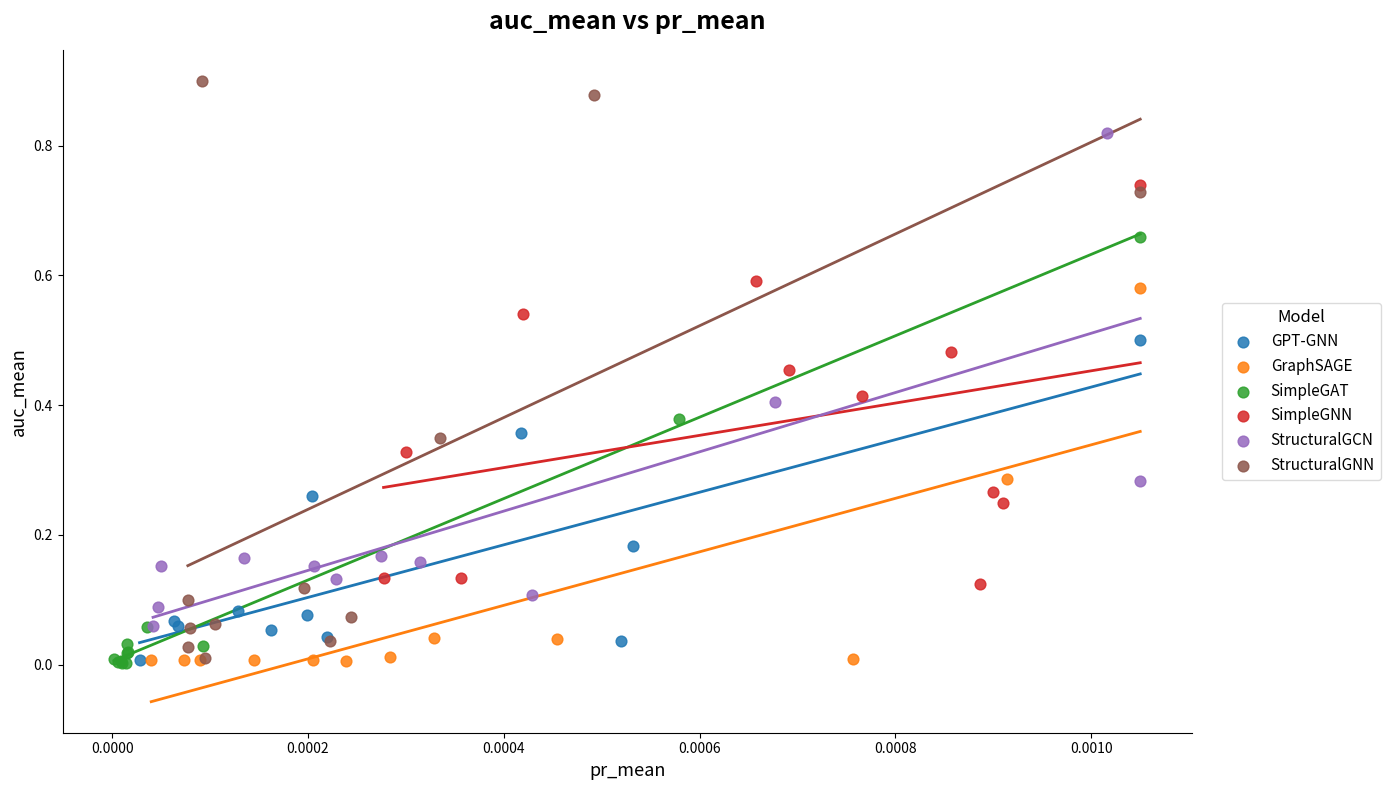

Which series reaches the maximum Y coordinate?

StructuralGNN